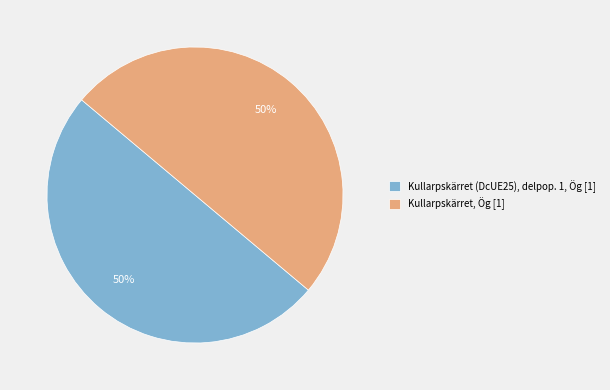

True or false: Kullarpskärret (DcUE25), delpop. 1, Ög accounts for 50% of the total.

True